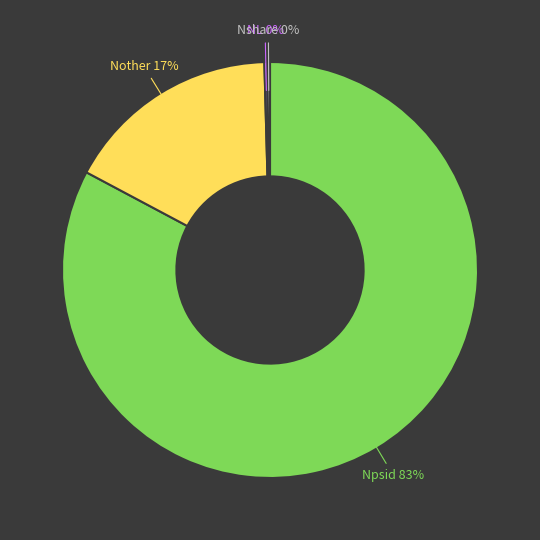

True or false: Nother accounts for 25% of the total.

False